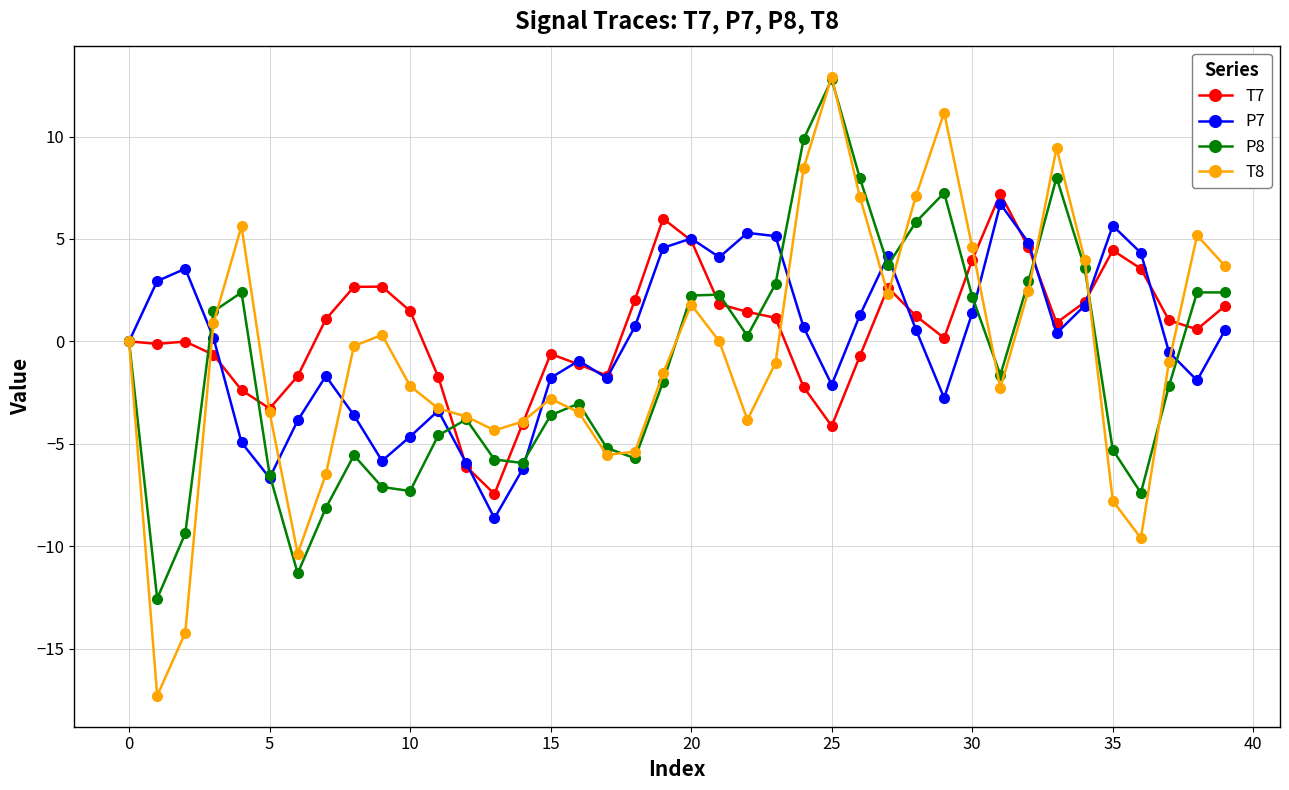

True or false: T7 and P8 cross at least once.

True